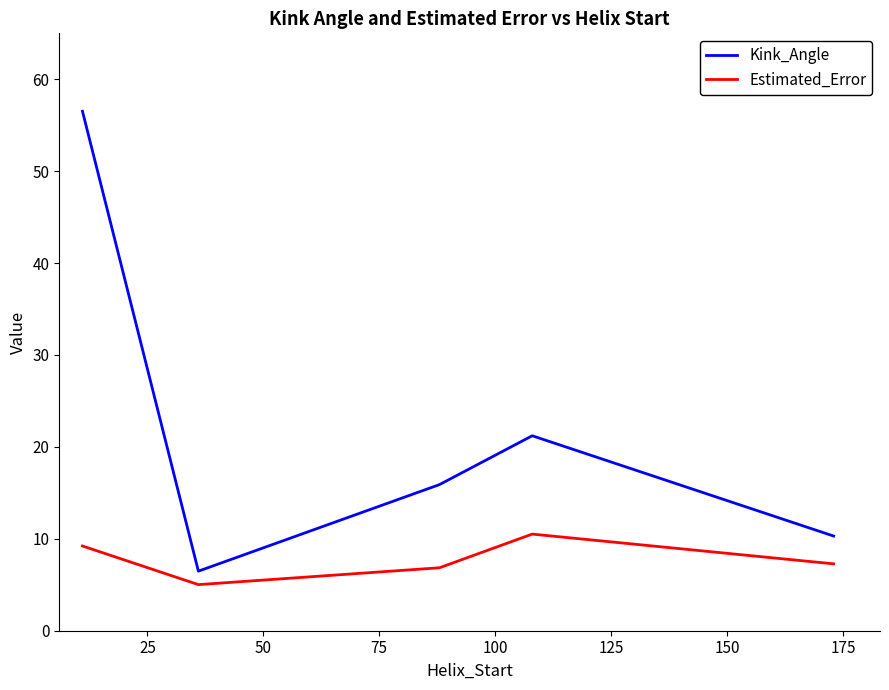

In Estimated_Error, how many points are higher than both neighbors (excluding endpoints)?

1